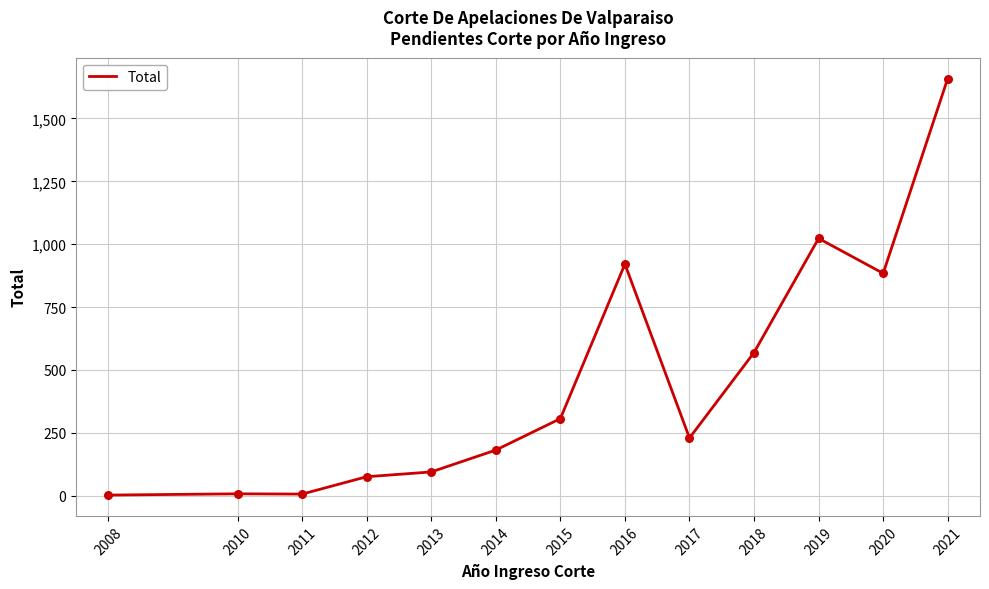

What is the ratio of the value at 2019 to the value at 2018?

1.8